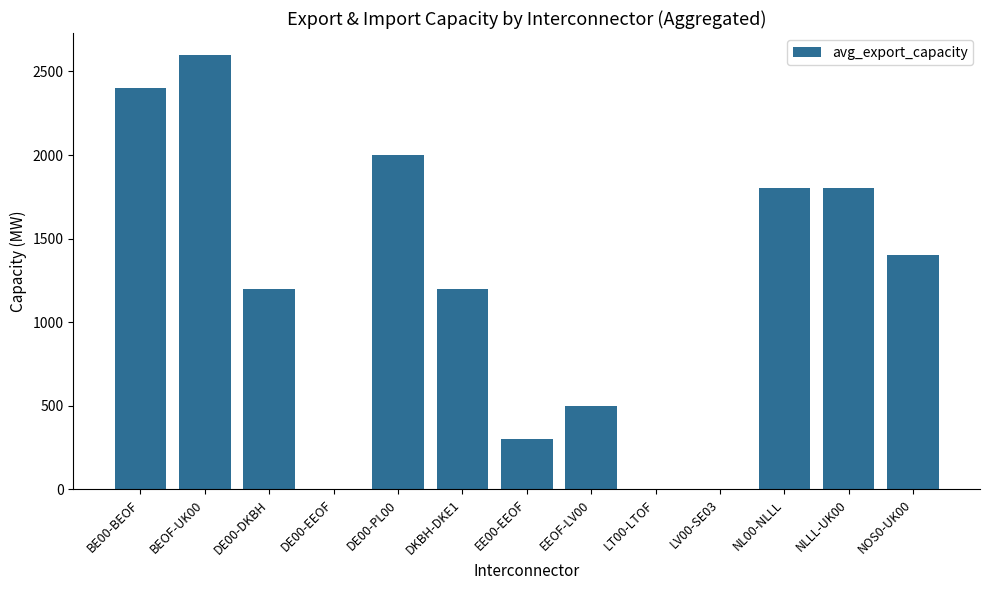

Reading left to right, transcribe all the data shown in this chart.

2400.0	2600.0	1200.0	0.0	2000.0	1200.0	302.4	500.0	0.0	0.0	1800.0	1800.0	1400.0